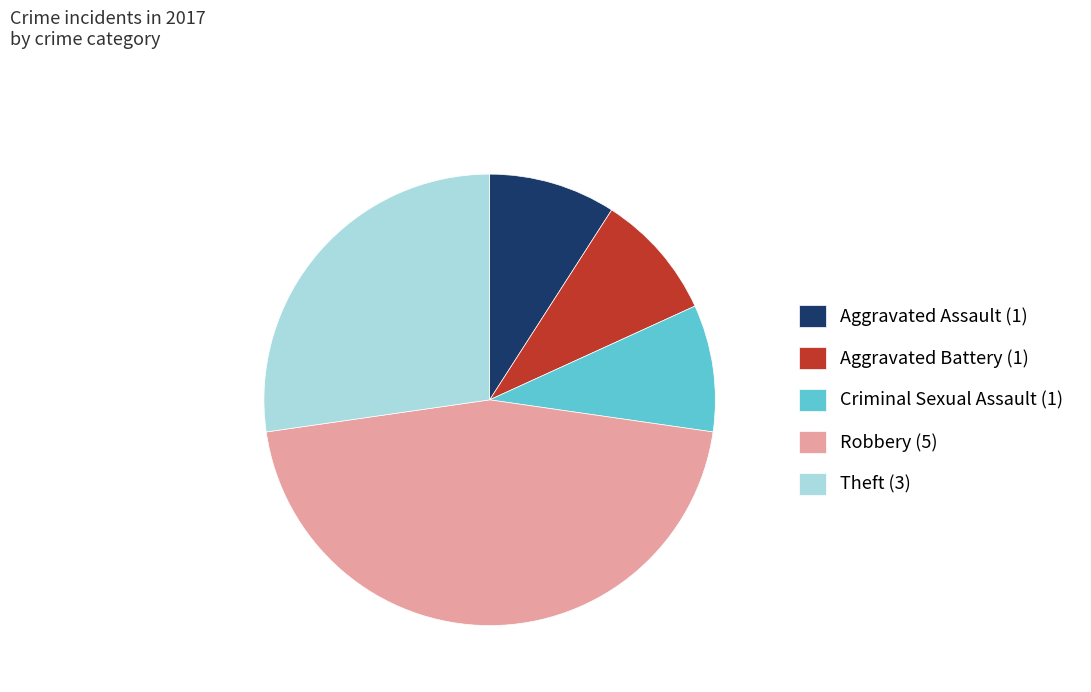

How many slices are in this pie chart?

5